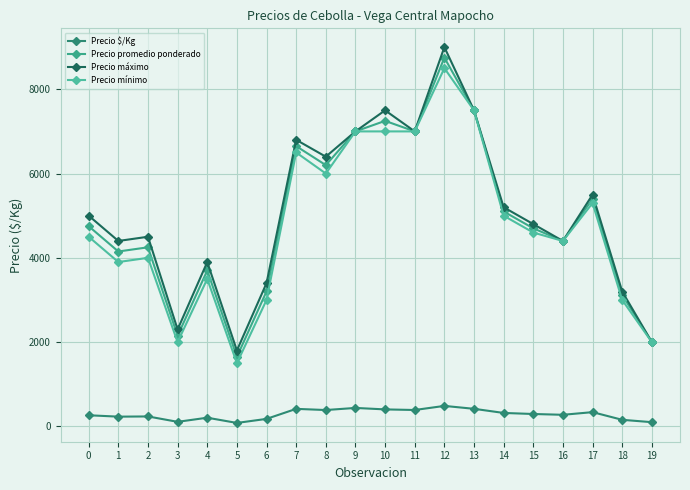

The value of Precio mínimo at 12 is 8500. True or false?

True